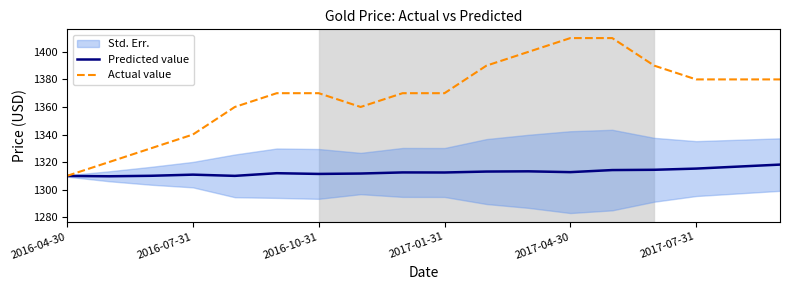

Read the Actual value value at 8.

1370.0